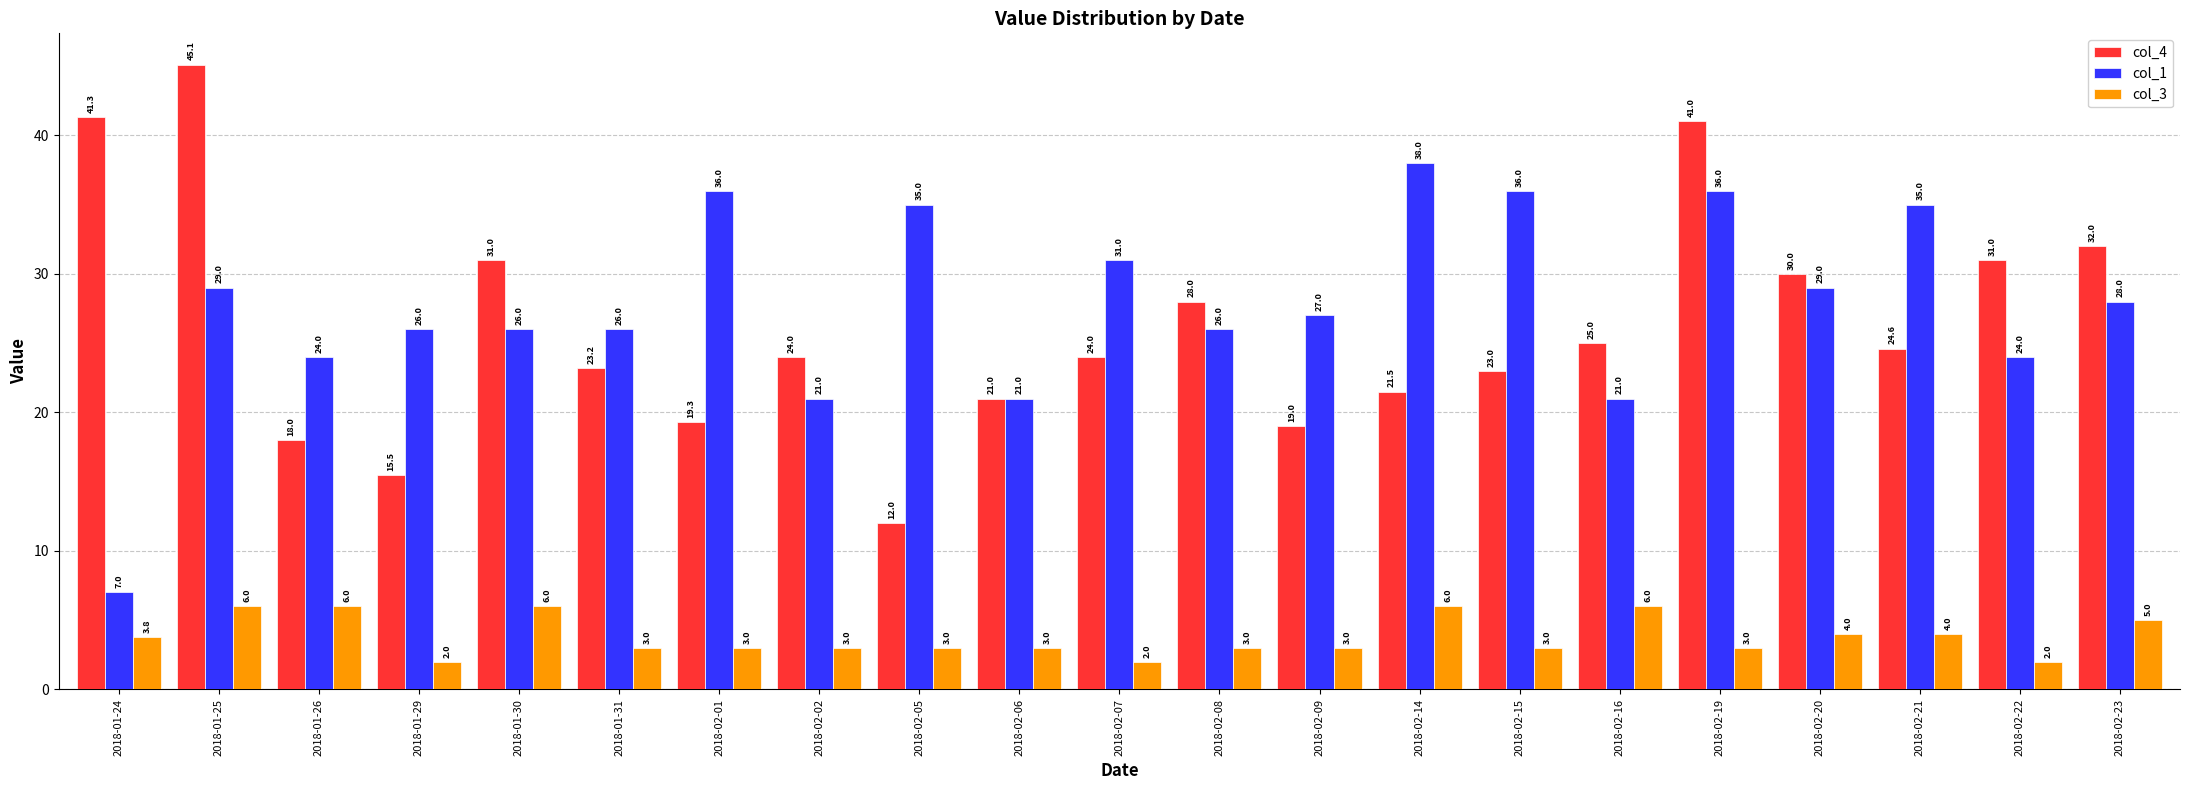

What is the difference between the highest and lowest values at 2018-02-15?

33.0